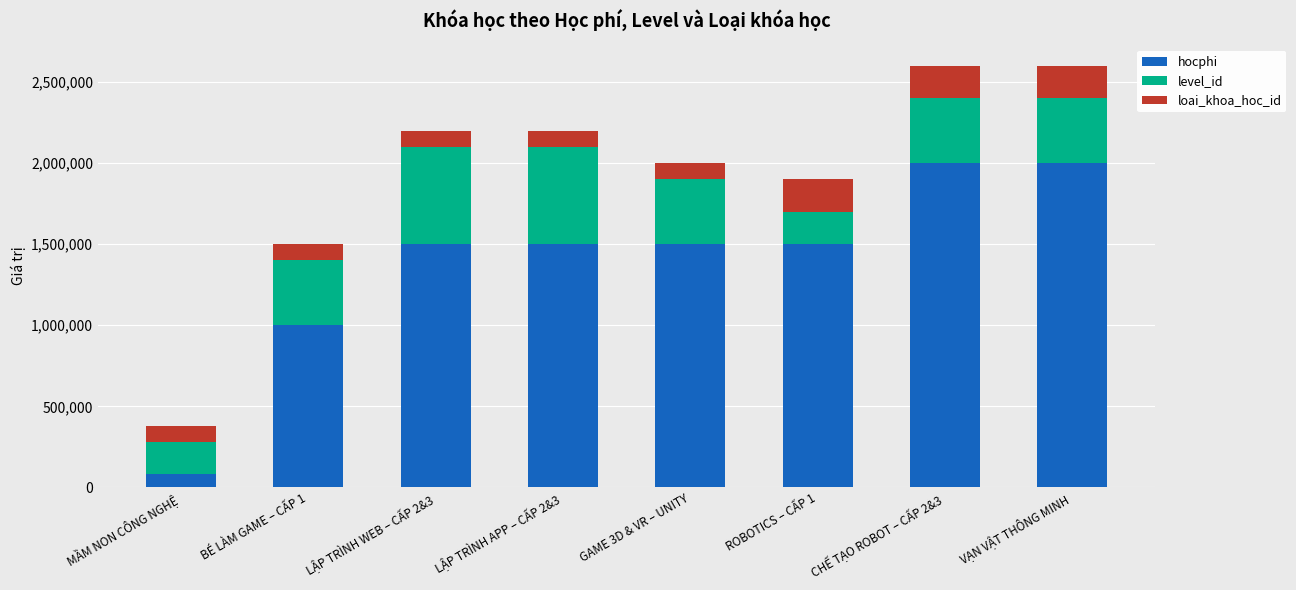

What is the total value across all series at LẬP TRÌNH APP – CẤP 2&3?

2200000